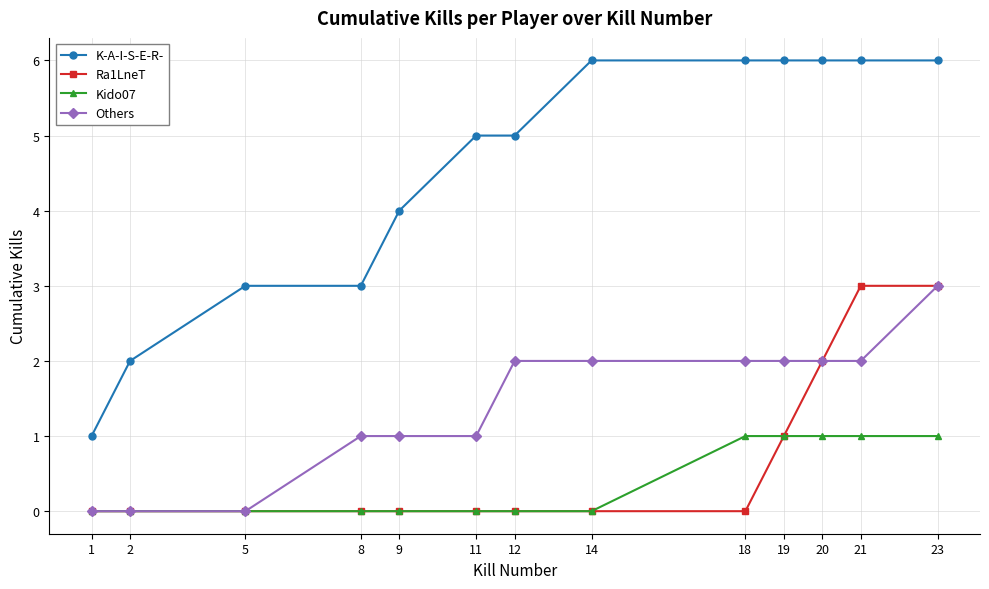

Reading left to right, transcribe all the data shown in this chart.

K-A-I-S-E-R-: 1	2	3	3	4	5	5	6	6	6	6	6	6
Ra1LneT: 0	0	0	0	0	0	0	0	0	1	2	3	3
Kido07: 0	0	0	0	0	0	0	0	1	1	1	1	1
Others: 0	0	0	1	1	1	2	2	2	2	2	2	3